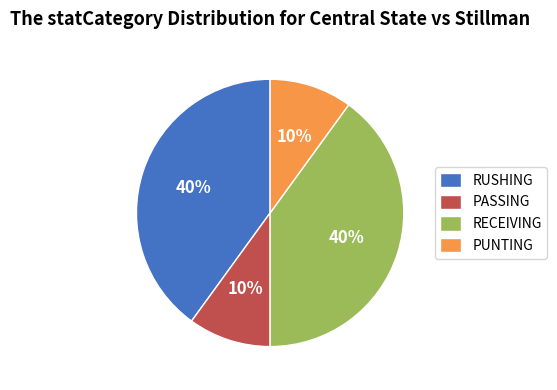

What is the ratio of the value at PASSING to the value at PUNTING?

1.0